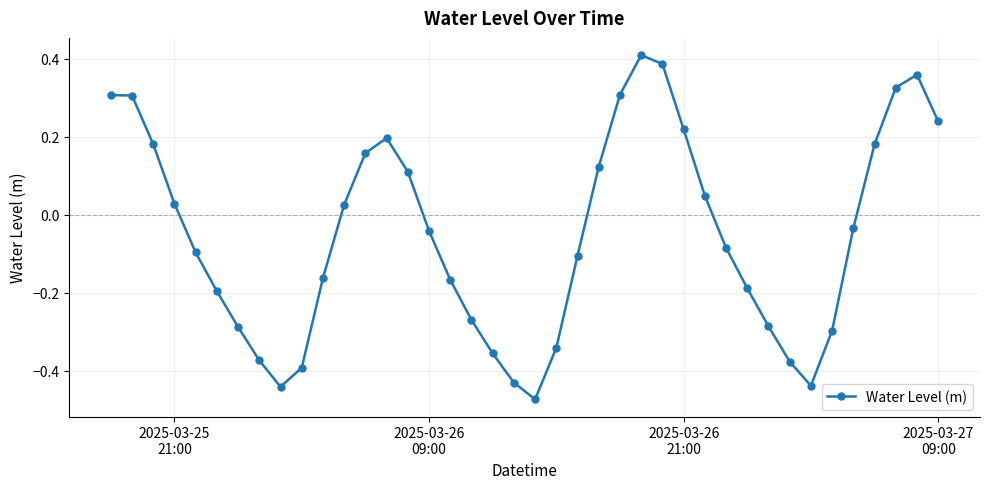

True or false: there are more than 0 points higher than both neighbors.

True